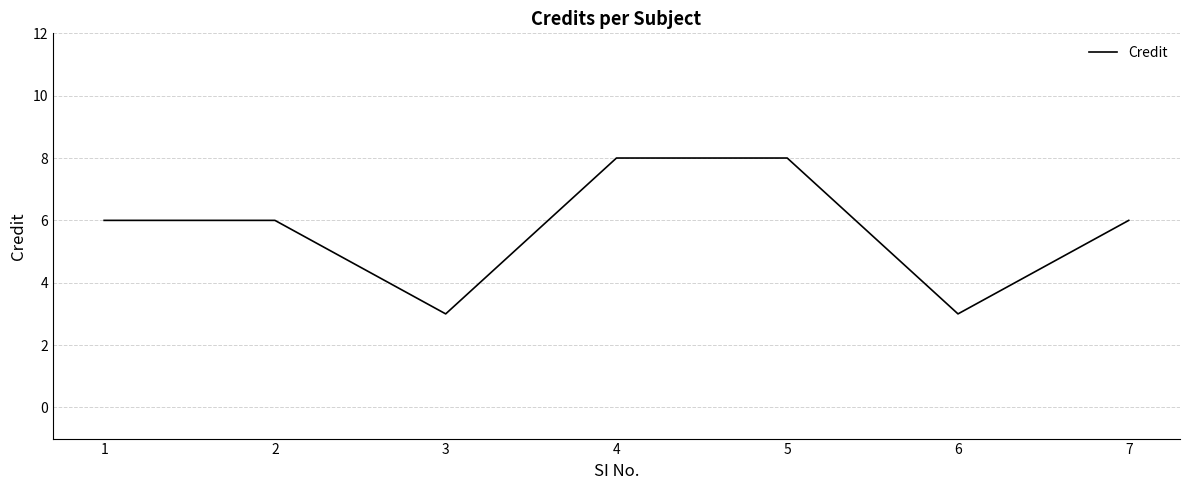

Between 5 and 3, which is larger?

5